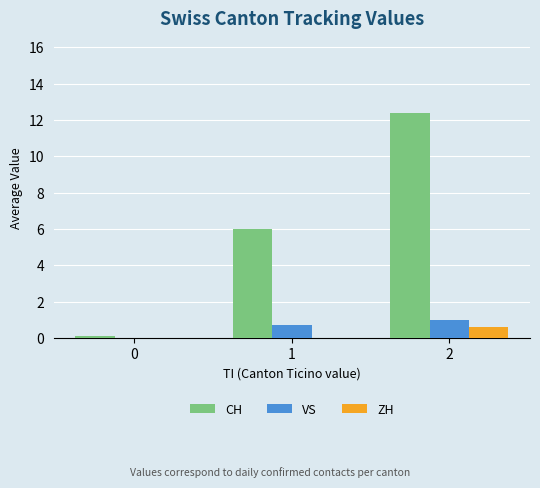

How many values in the VS series exceed 0?

2